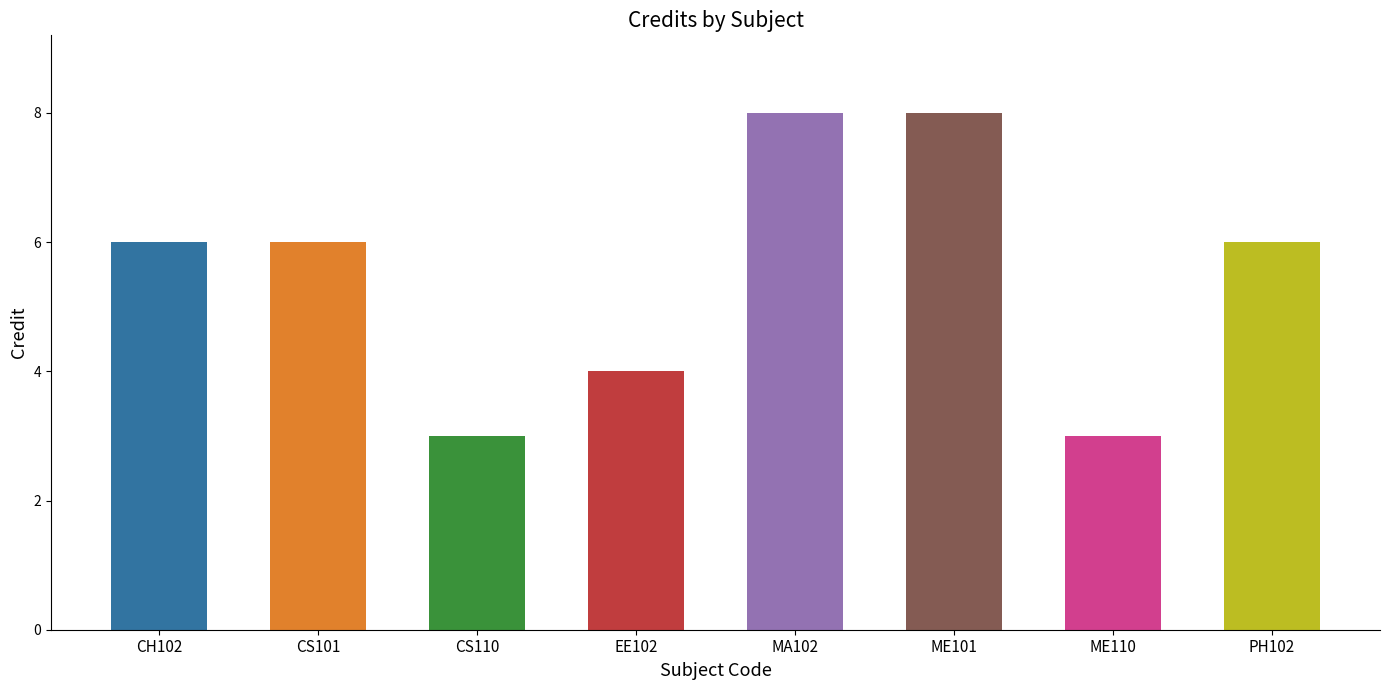

Between ME110 and CH102, which is larger?

CH102